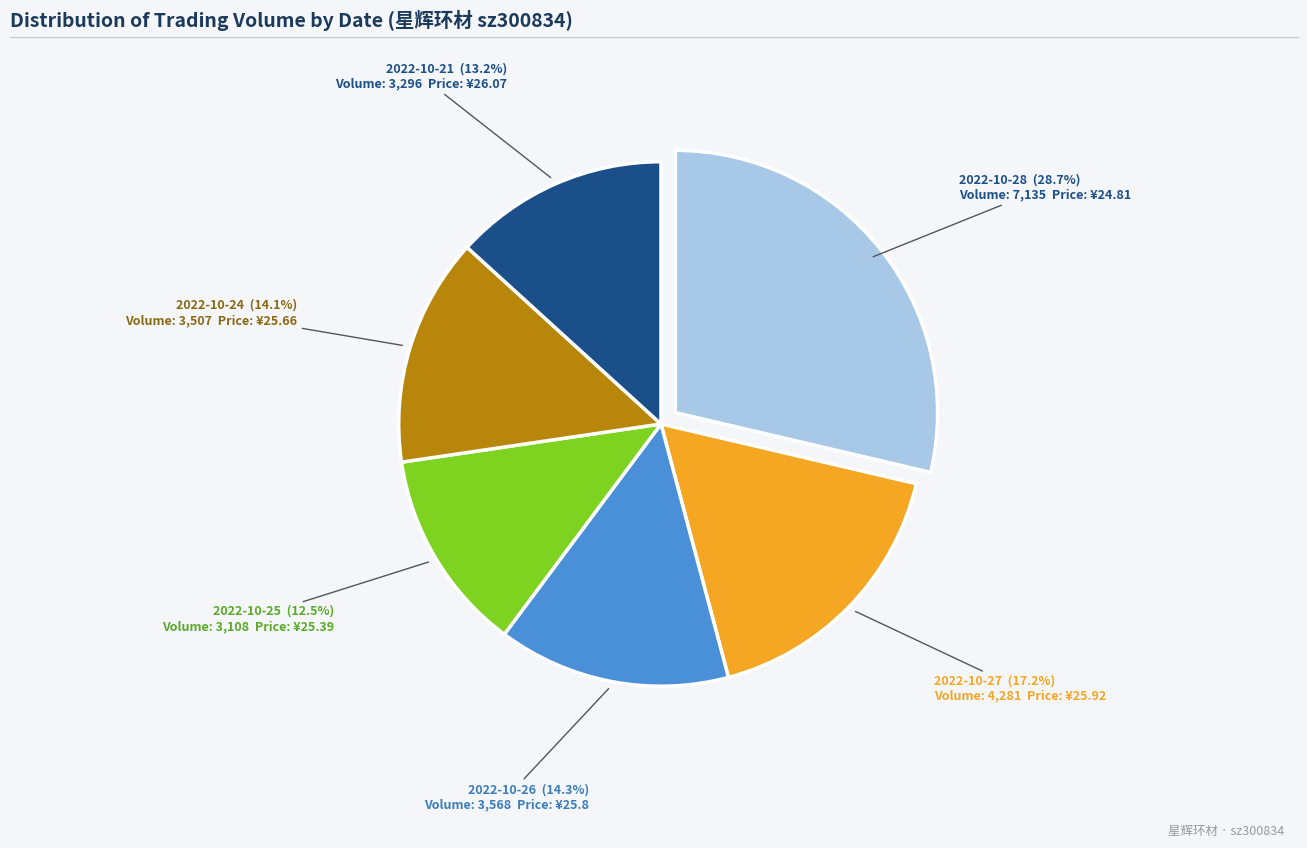

Which has a higher value, 2022-10-21 or 2022-10-28?

2022-10-28